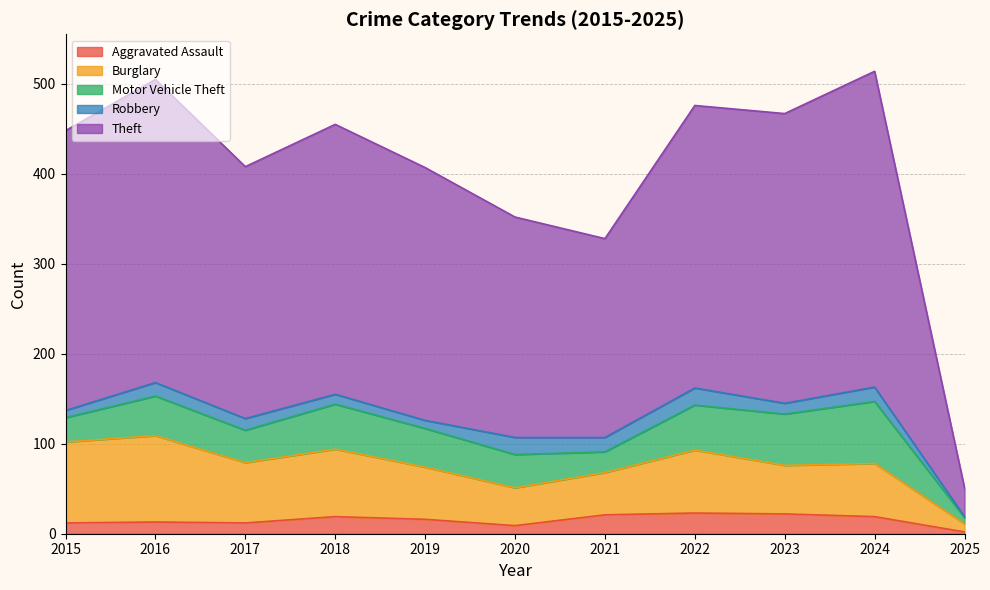

Reading left to right, transcribe all the data shown in this chart.

Aggravated Assault: 12	13	12	19	16	9	21	23	22	19	2
Burglary: 90	96	67	75	58	42	47	70	54	59	9
Motor Vehicle Theft: 27	44	36	50	43	37	23	50	57	69	7
Robbery: 8	15	13	11	9	19	16	19	12	16	1
Theft: 311	337	280	300	281	245	221	314	322	351	32